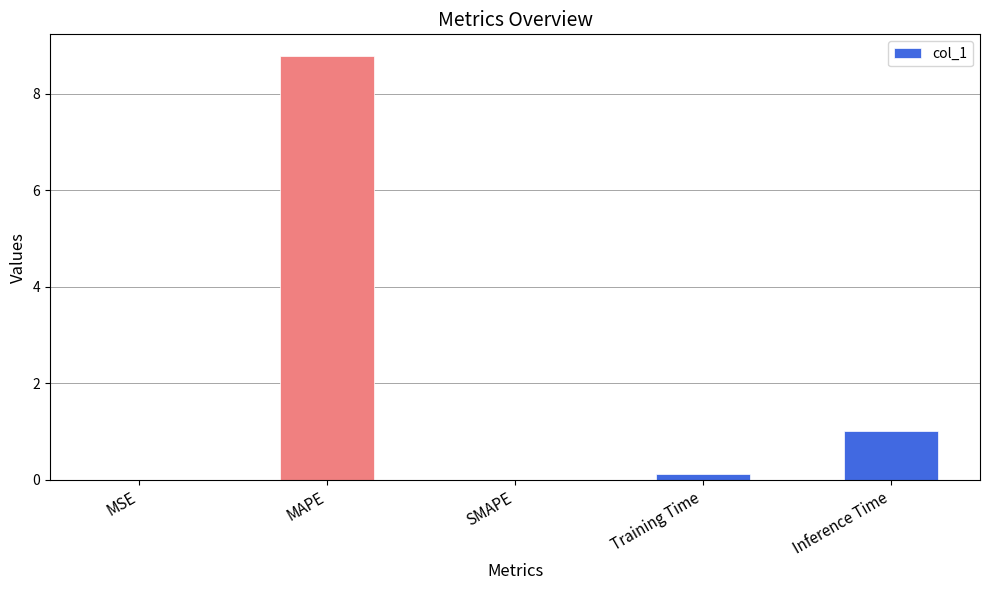

Which has a higher value, SMAPE or MAPE?

MAPE